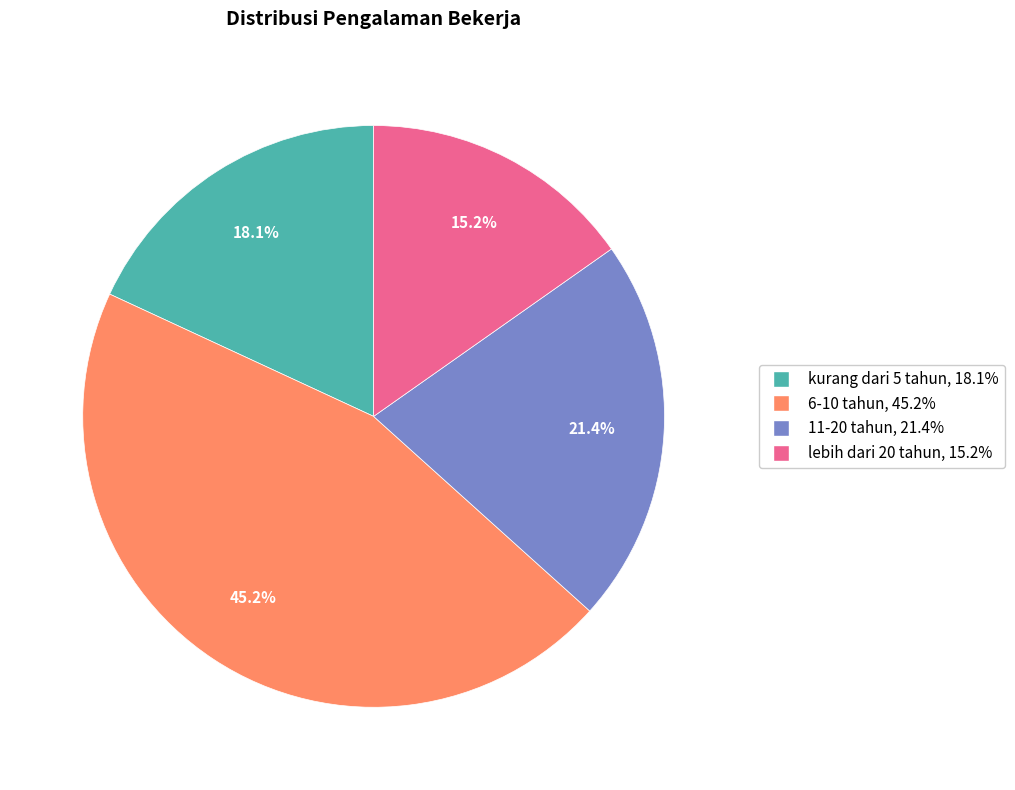

How many slices are in this pie chart?

4